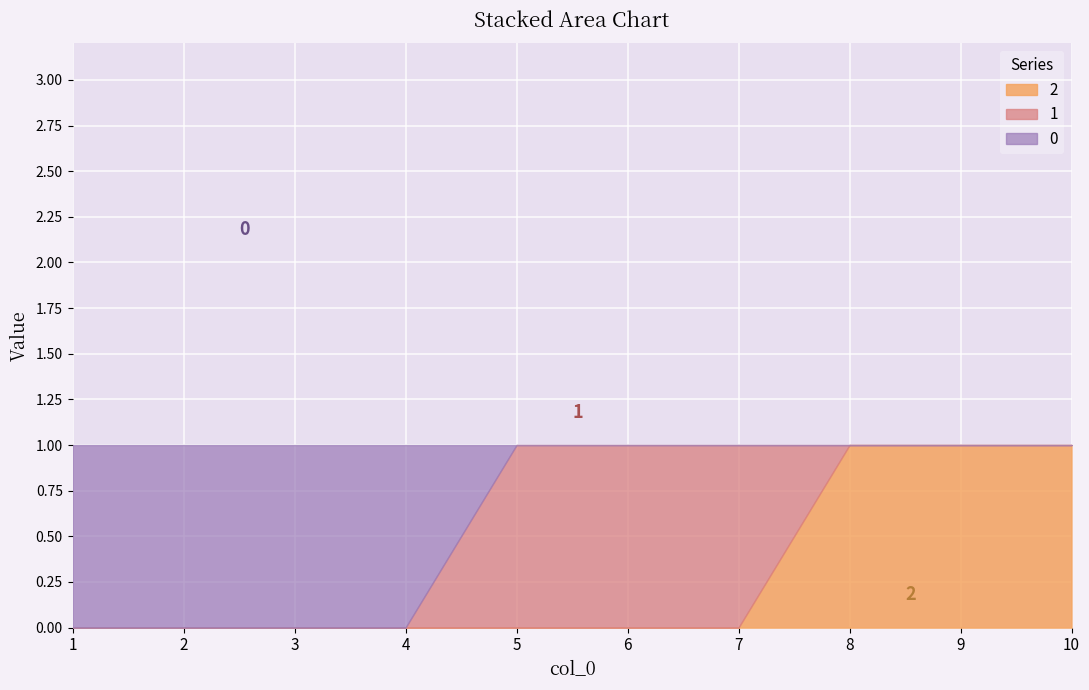

How many data points does each series have?

10